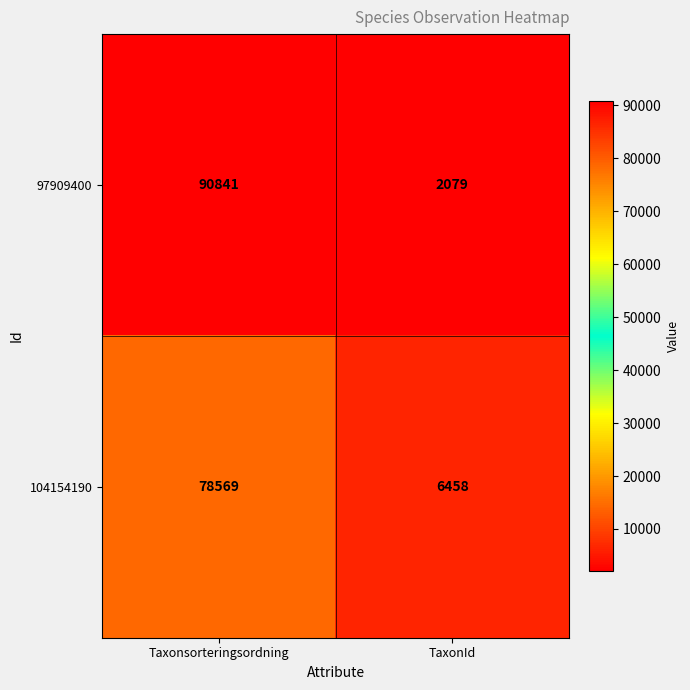

What is the approximate value of 97909400 at Taxonsorteringsordning, to the nearest 10?

90840